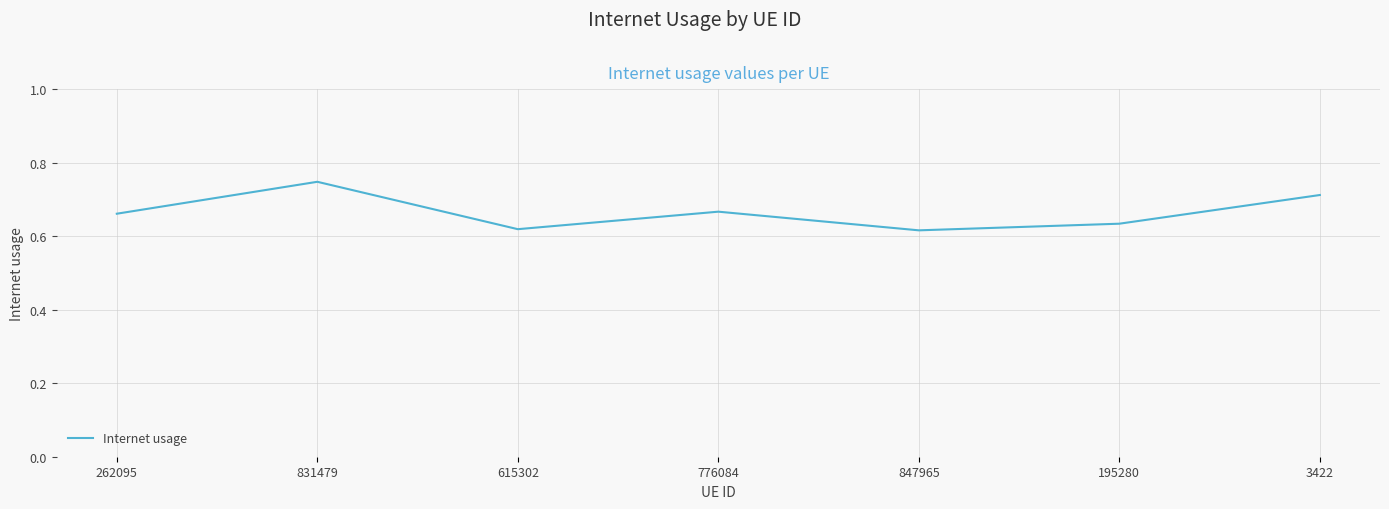

What is the sum of all values?

4.7